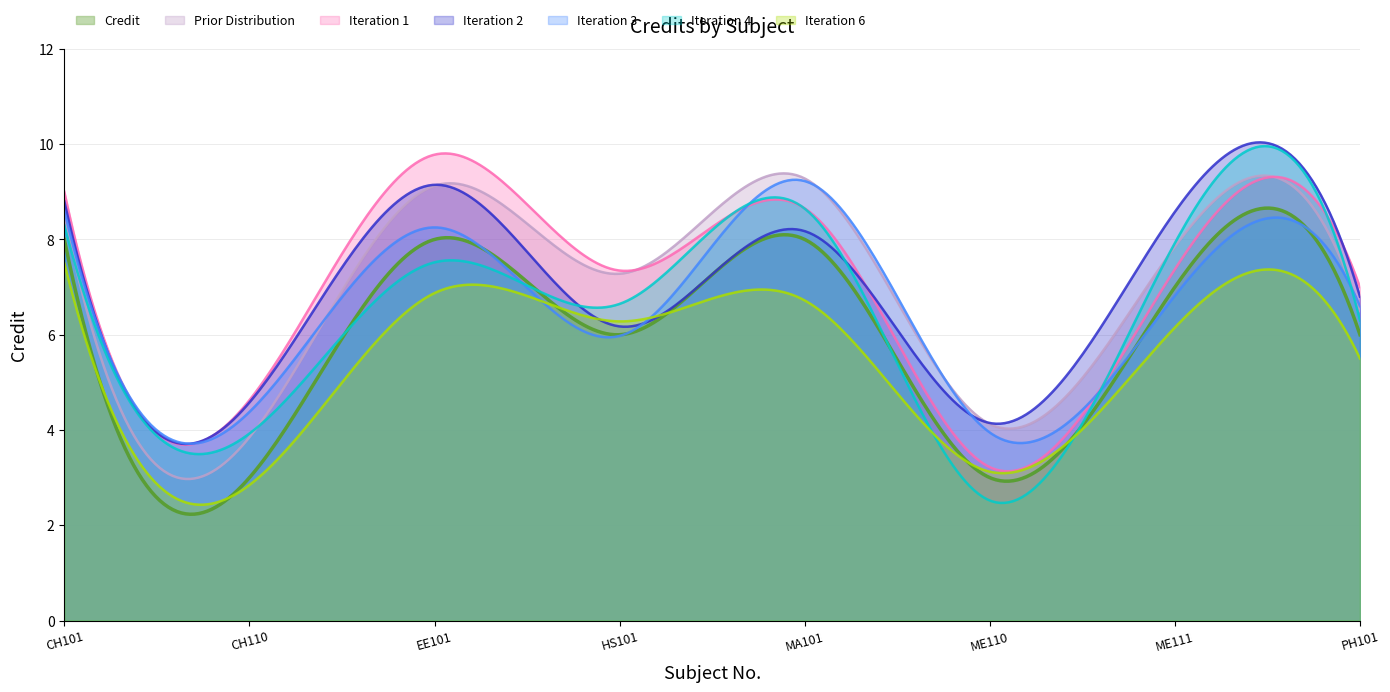

How many lines are shown in the chart?

7